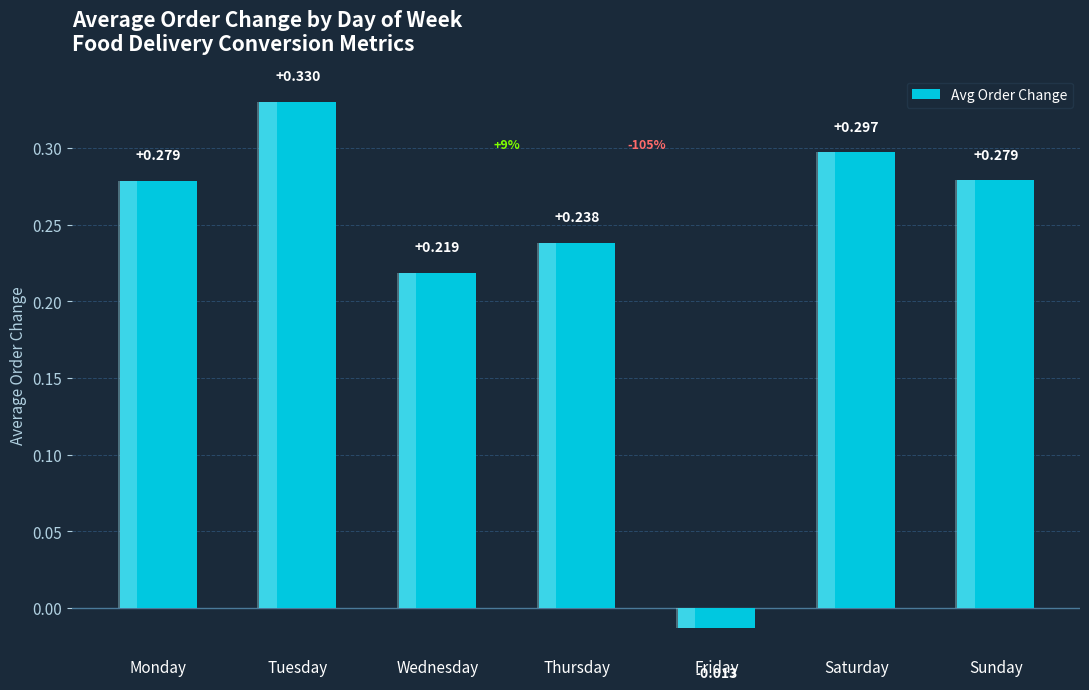

Does the chart contain any negative values?

Yes